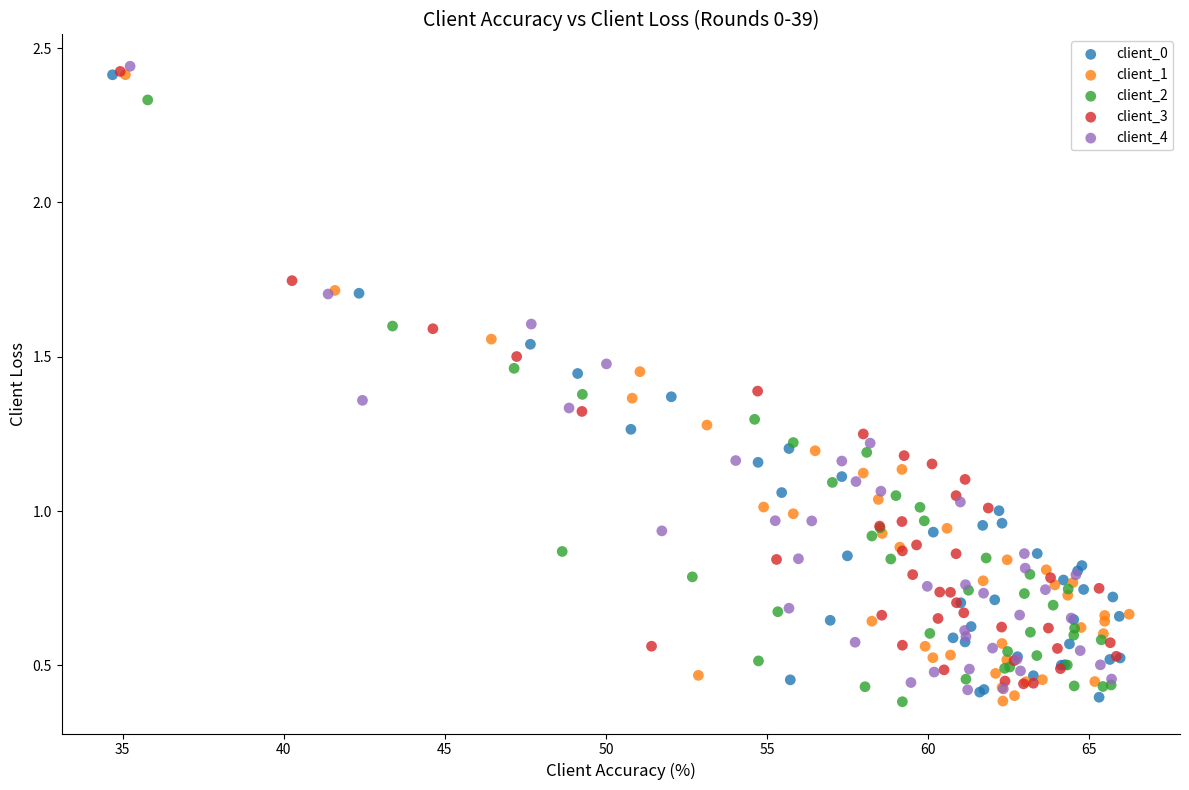

What are all the series names shown in the legend?

client_0, client_1, client_2, client_3, client_4